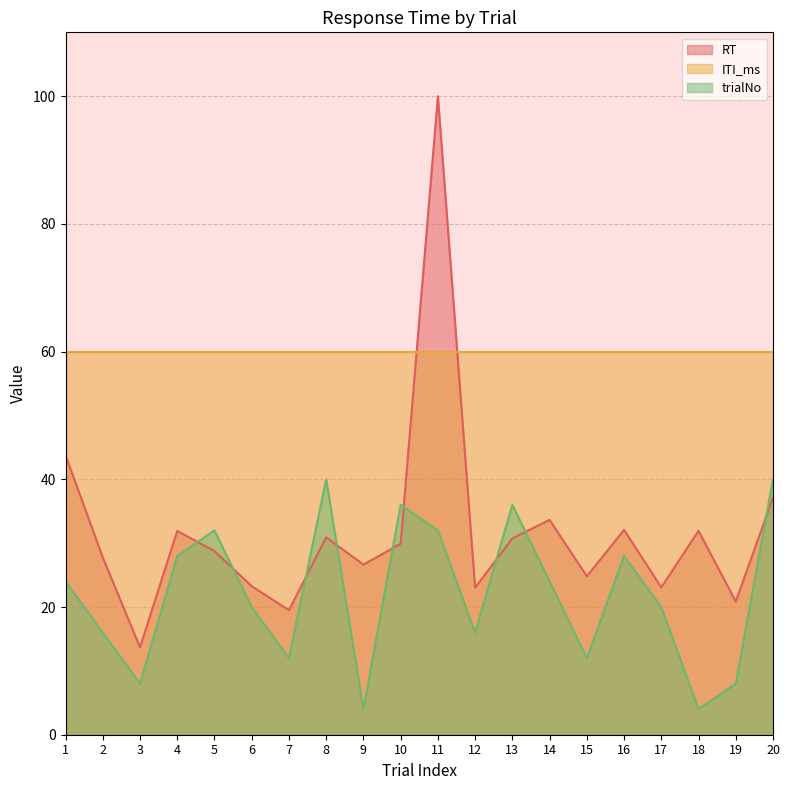

How many data points in RT are above 29?

10